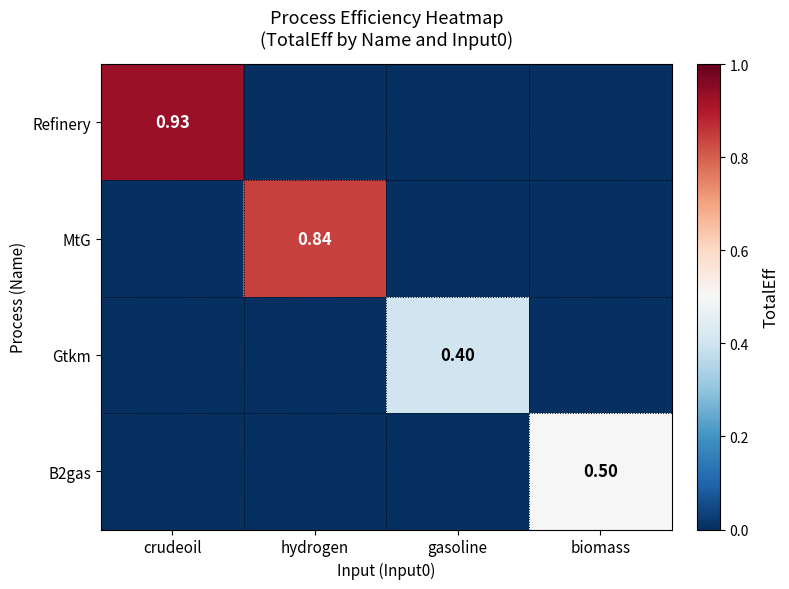

How many positive values does the Gtkm series have?

1